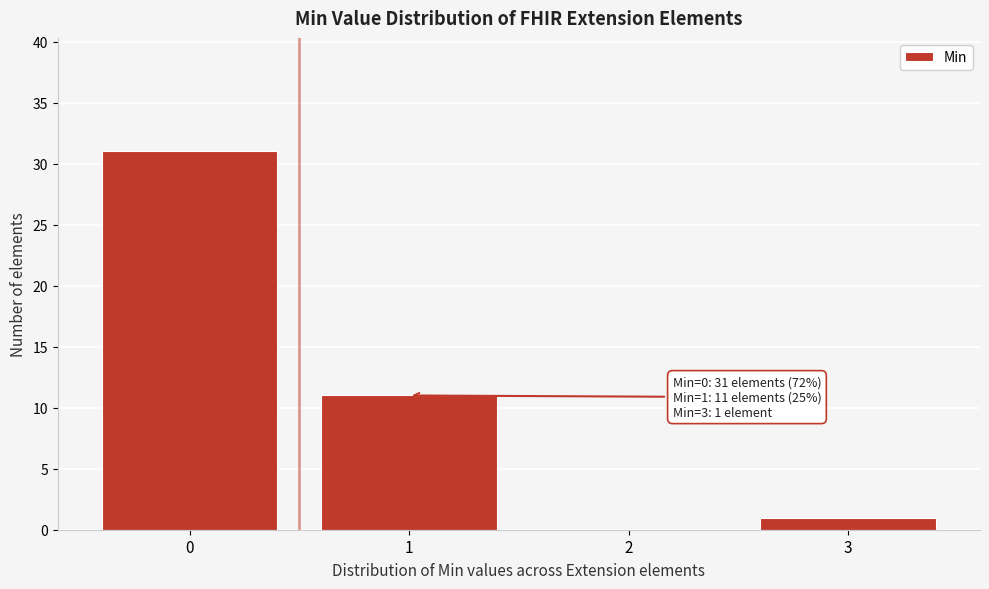

Reading left to right, extract all data points from this chart.

0=31	1=11	2=0	3=1